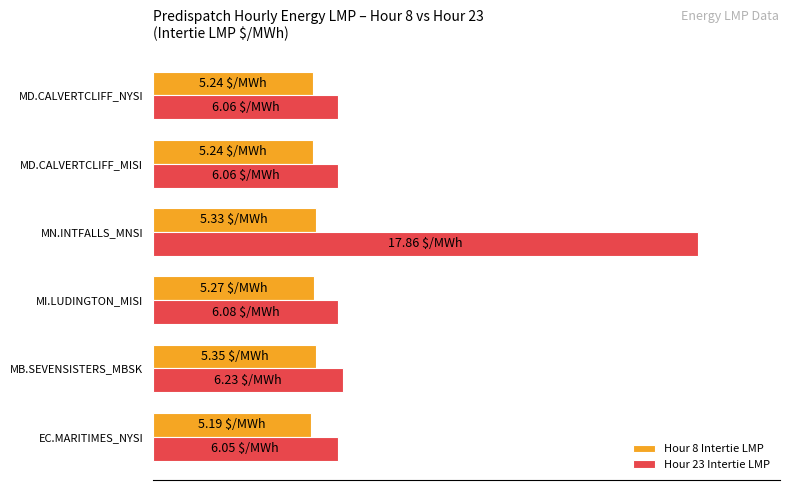

At which category is the sum across all series the highest?

MN.INTFALLS_MNSI